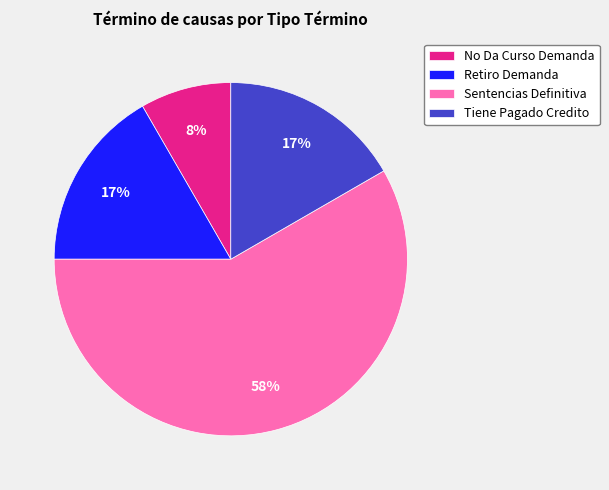

Do Sentencias Definitiva and Tiene Pagado Credito together represent more than half of the pie?

Yes